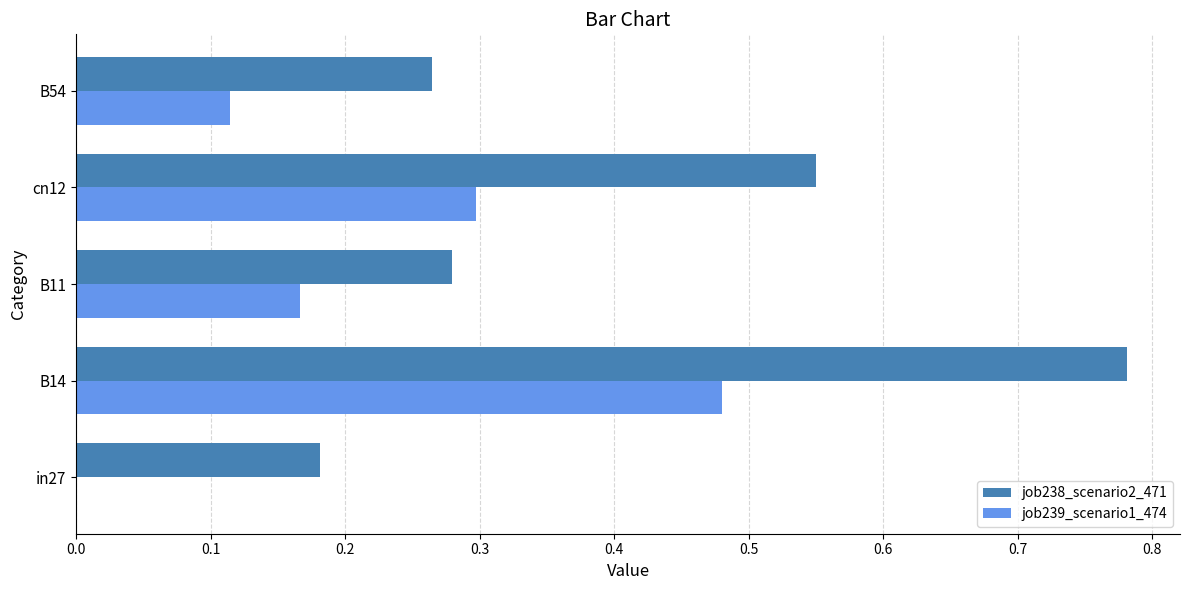

At which label does job238_scenario2_471 reach its peak?

B14